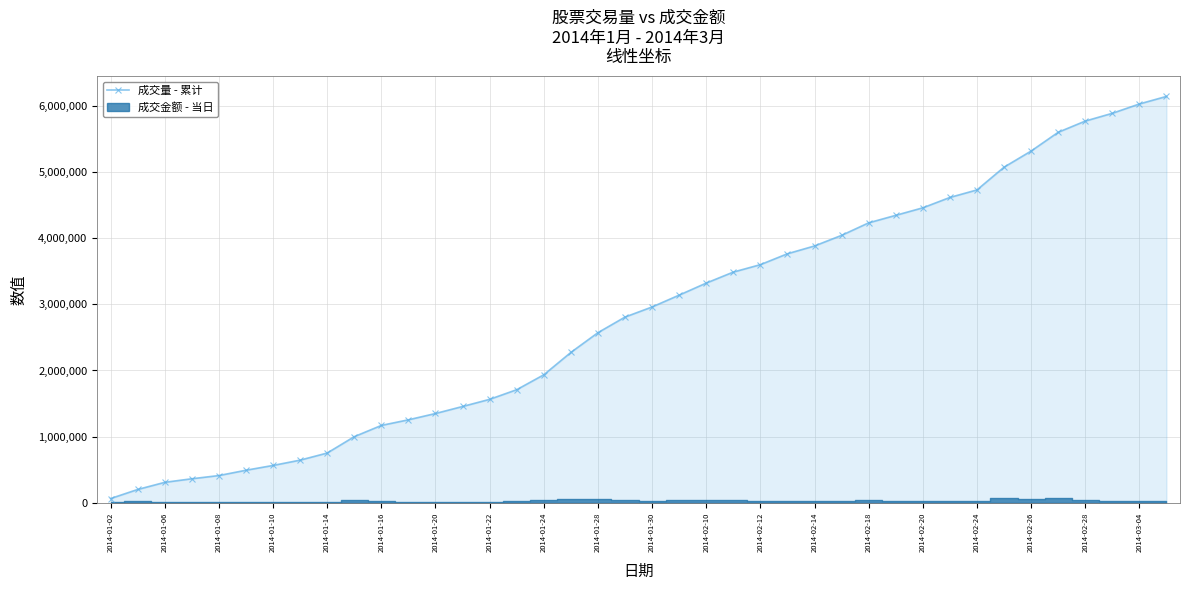

What is the maximum value for 成交量 - 累计?

6146581